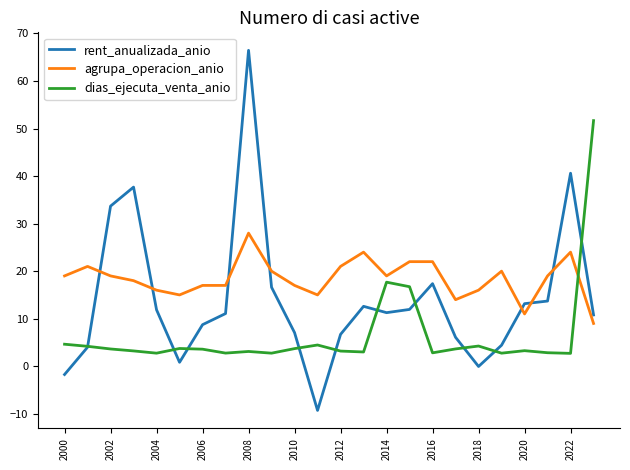

Which series has the largest range (max minus min)?

rent_anualizada_anio